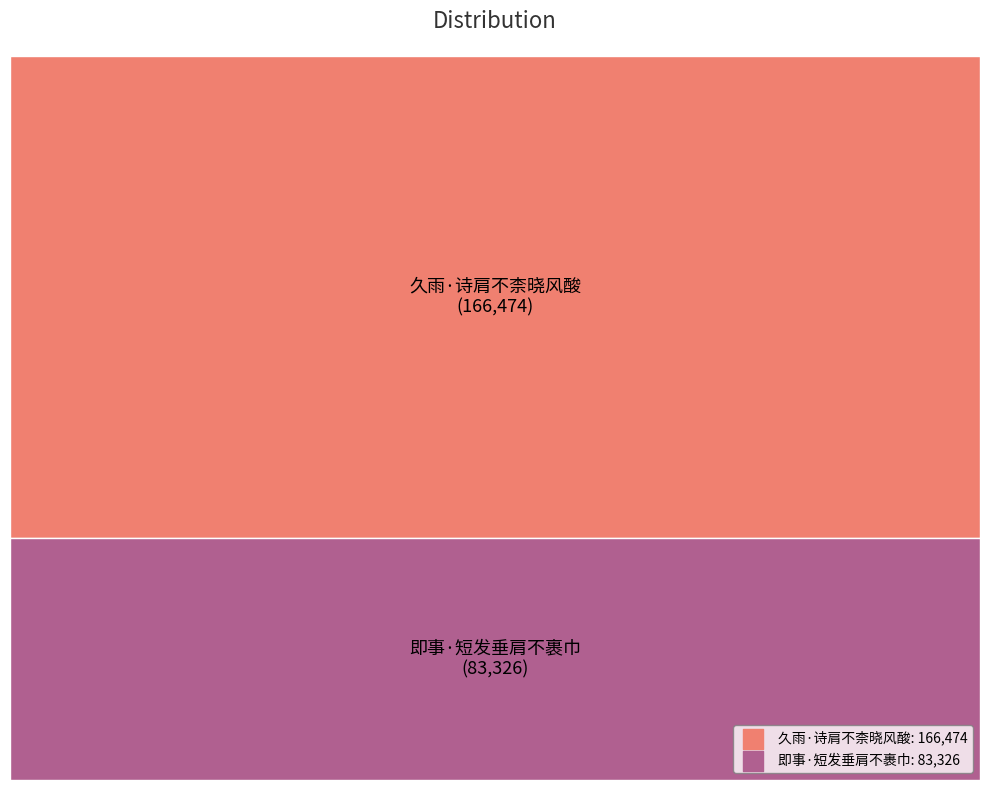

Approximately how many times larger is the value at 久雨·诗肩不柰晓风酸 compared to 即事·短发垂肩不裹巾?

2.0